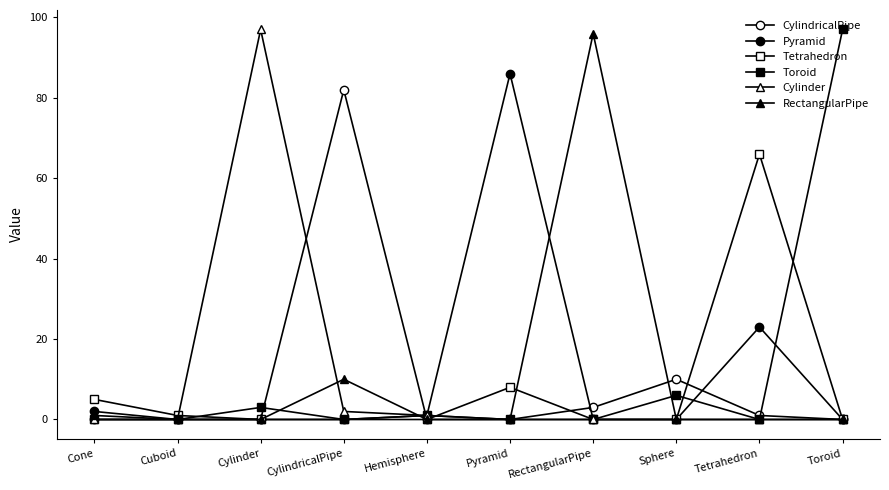

What position from the left is Cylinder?

3